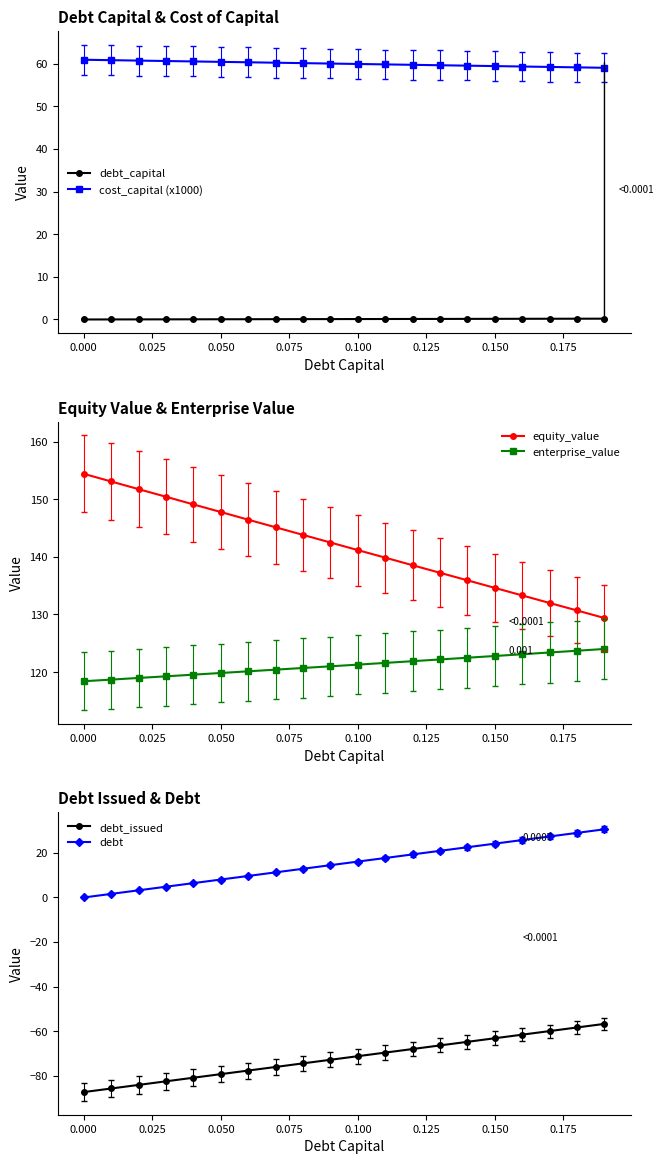

What is the maximum value for cost_capital (x1000)?

61.0